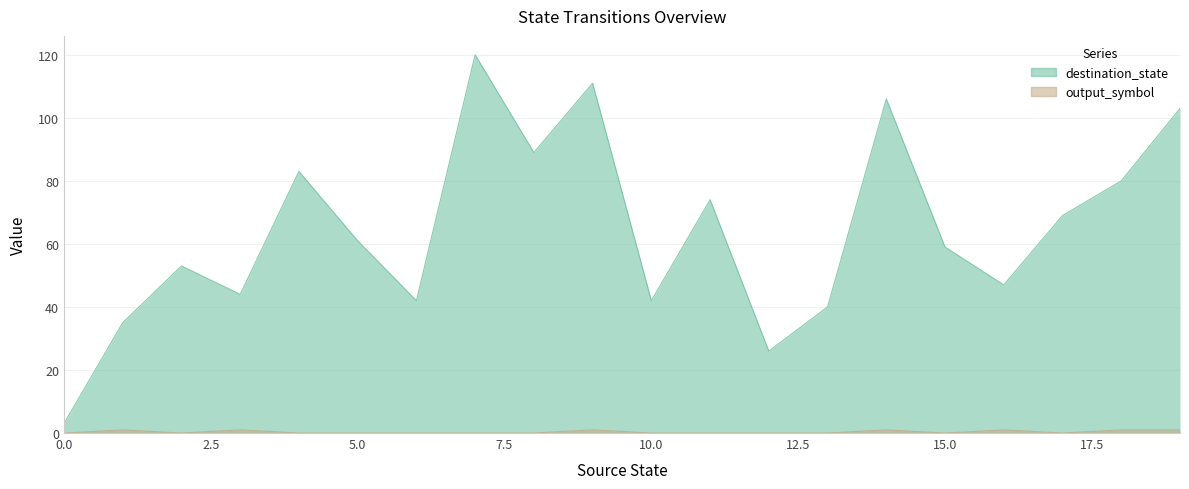

Rank the series by their average value, from highest to lowest.

destination_state, output_symbol